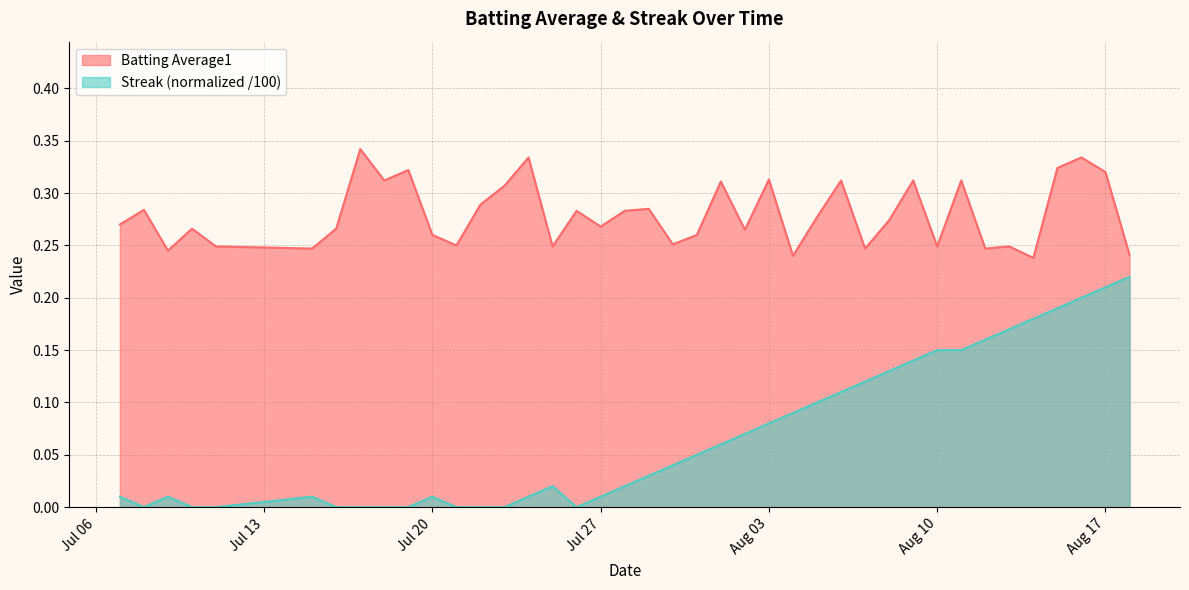

True or false: Batting Average1 and Streak cross at least once.

False